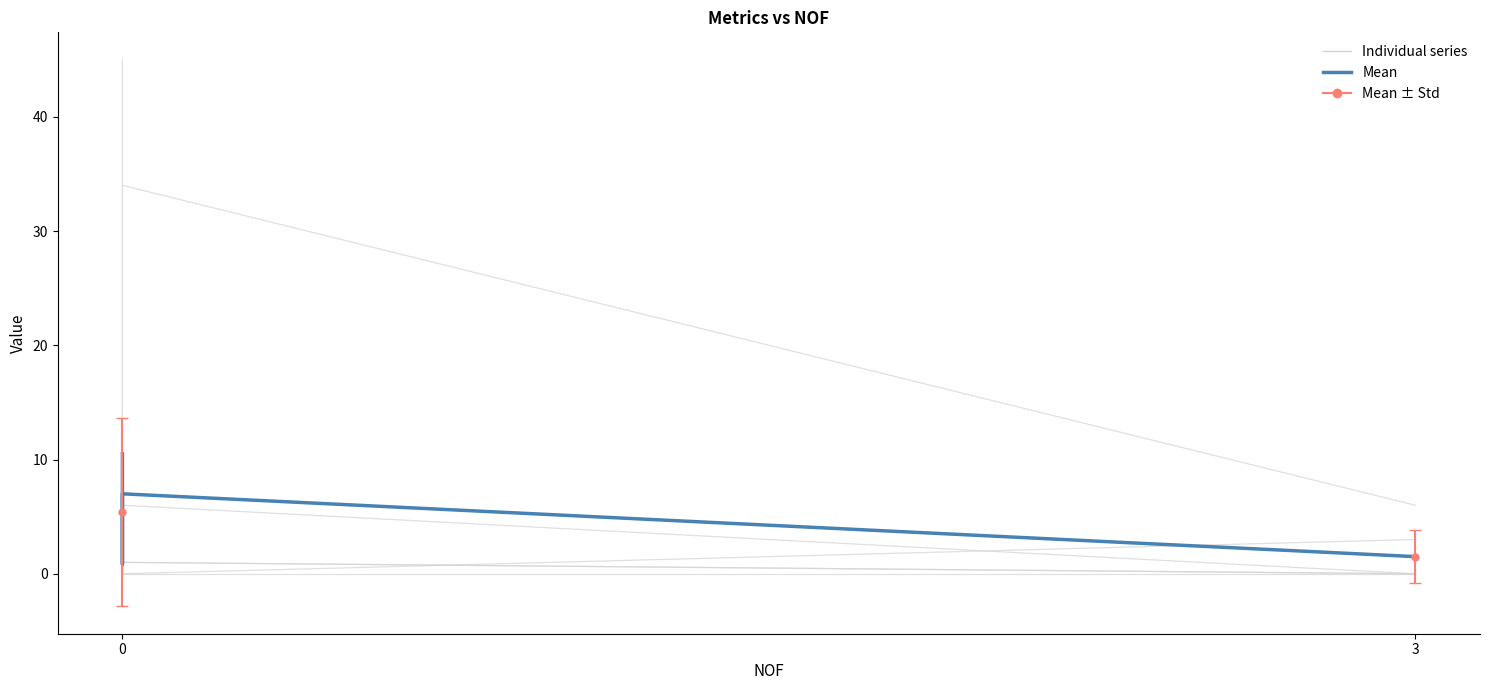

True or false: the data shows 10.5 at 0.

True